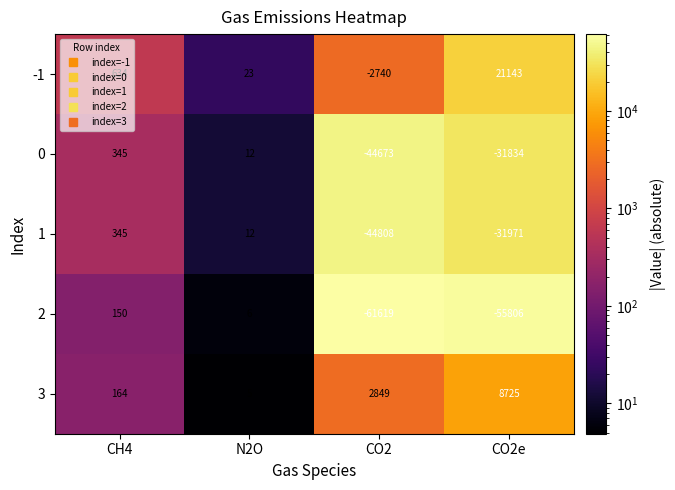

At which category is the sum across all series the highest?

CH4